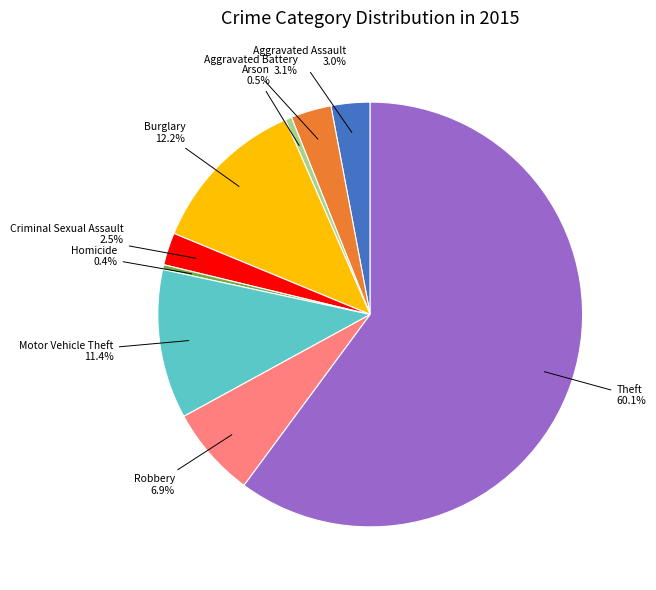

Do Burglary and Aggravated Assault together represent more than half of the pie?

No